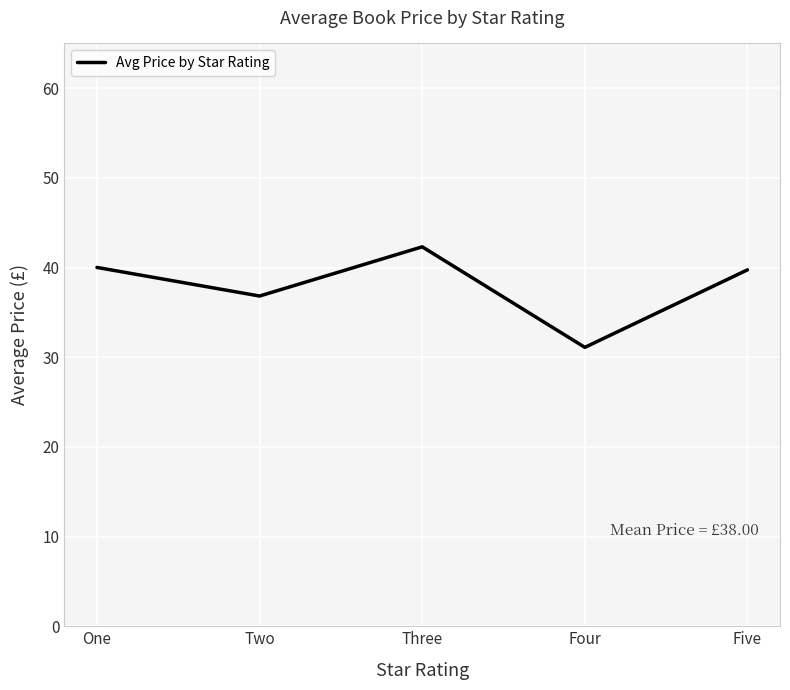

Which has a higher value, Five or Four?

Five